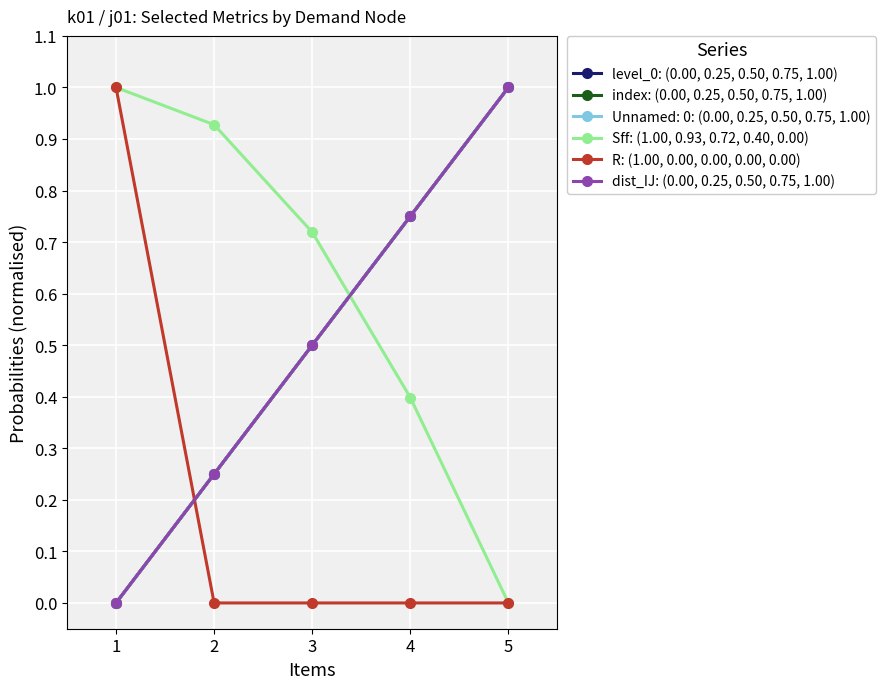

List the labels in order of level_0: (0.00, 0.25, 0.50, 0.75, 1.00) value, largest first.

5, 4, 3, 2, 1